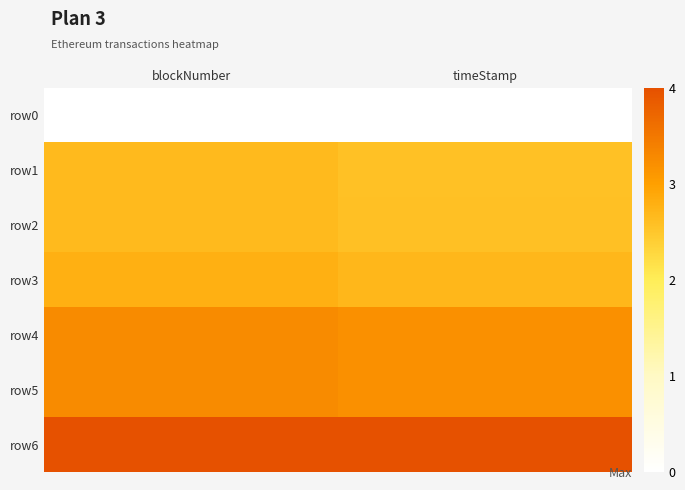

At which category does the chart reach its minimum across all series?

blockNumber